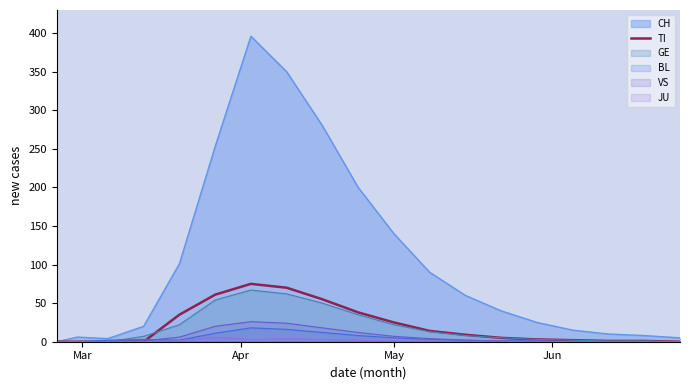

Which series has the widest spread of values?

CH